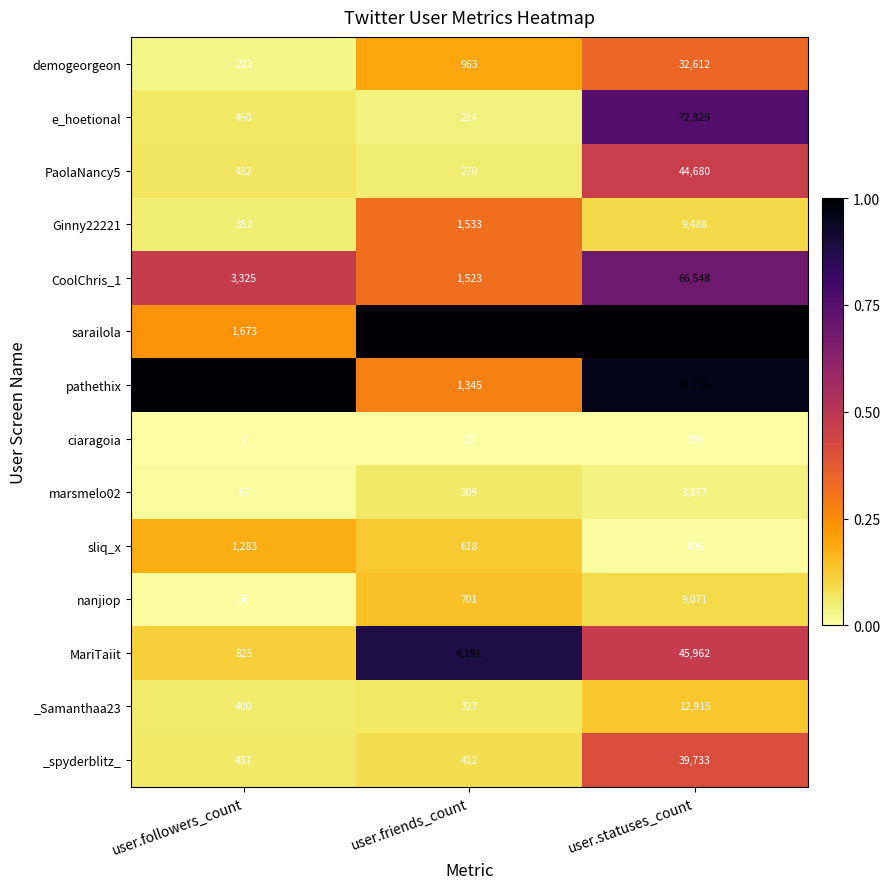

Which series has the largest total across all categories?

sarailola